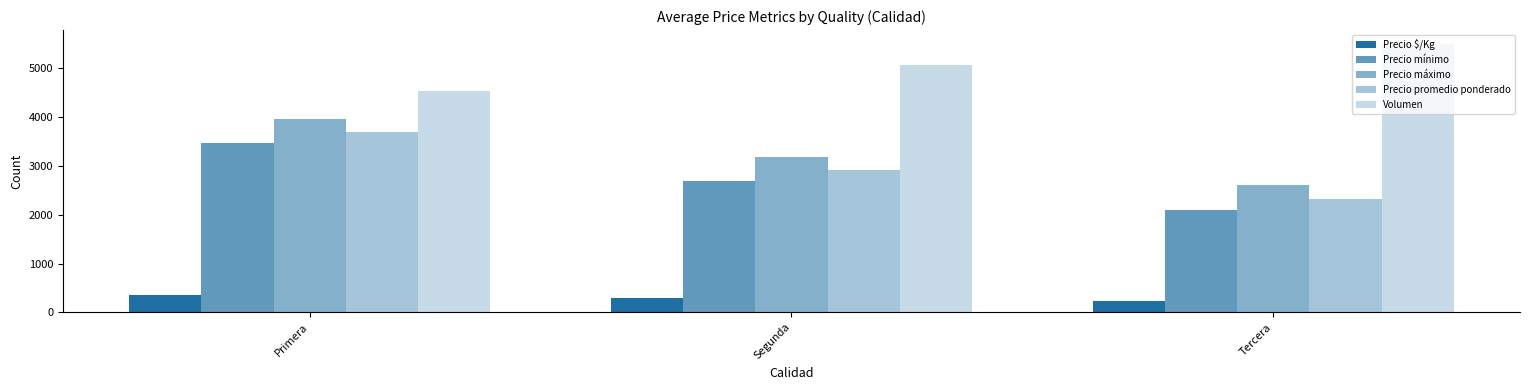

Rank the series by their maximum value, from lowest to highest.

Precio $/Kg, Precio mínimo, Precio promedio ponderado, Precio máximo, Volumen